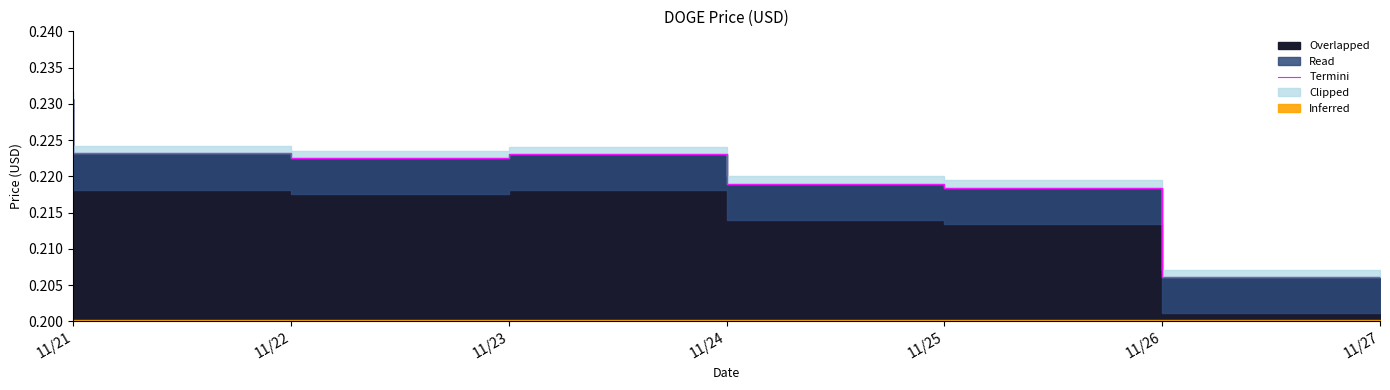

True or false: the data shows 0.1 at 11/27.

False